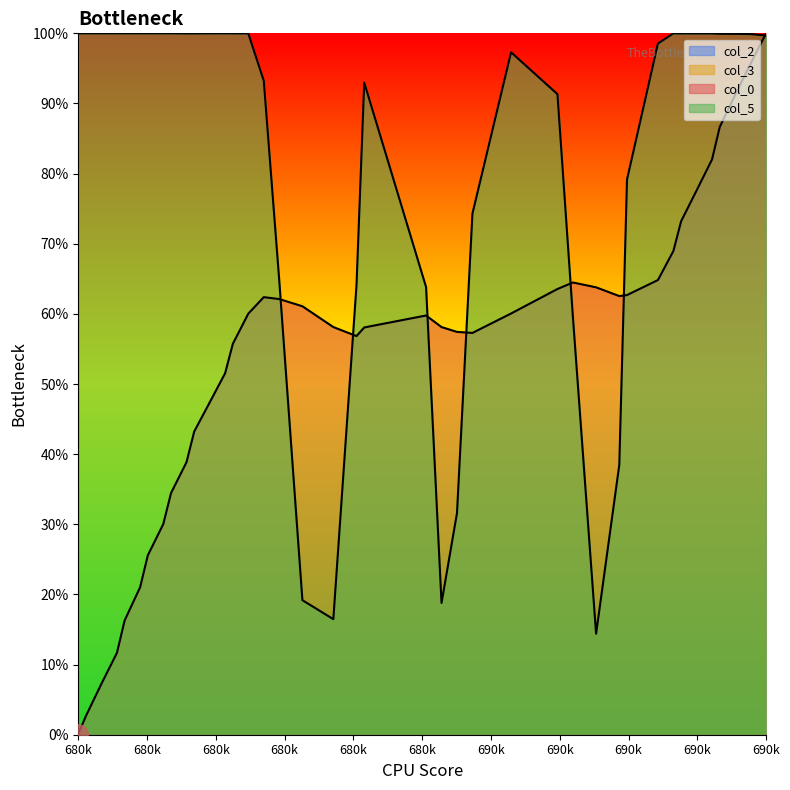

Reading right to left, extract all data points from this chart.

col_0: 1.0	1.0	0.9	0.9	0.8	0.8	0.7	0.7	0.6	0.6	0.6	0.6	0.6	0.6	0.6	0.6	0.6	0.6	0.6	0.6	0.6	0.6	0.6	0.6	0.6	0.6	0.6	0.5	0.5	0.4	0.4	0.3	0.3	0.3	0.2	0.2	0.1	0.1	0.0	0.0
col_5: 1.0	1.0	1.0	1.0	1.0	1.0	1.0	1.0	1.0	0.8	0.4	0.1	0.6	0.9	1.0	0.7	0.3	0.2	0.6	0.9	0.6	0.2	0.2	0.6	0.9	1.0	1.0	1.0	1.0	1.0	1.0	1.0	1.0	1.0	1.0	1.0	1.0	1.0	1.0	1.0